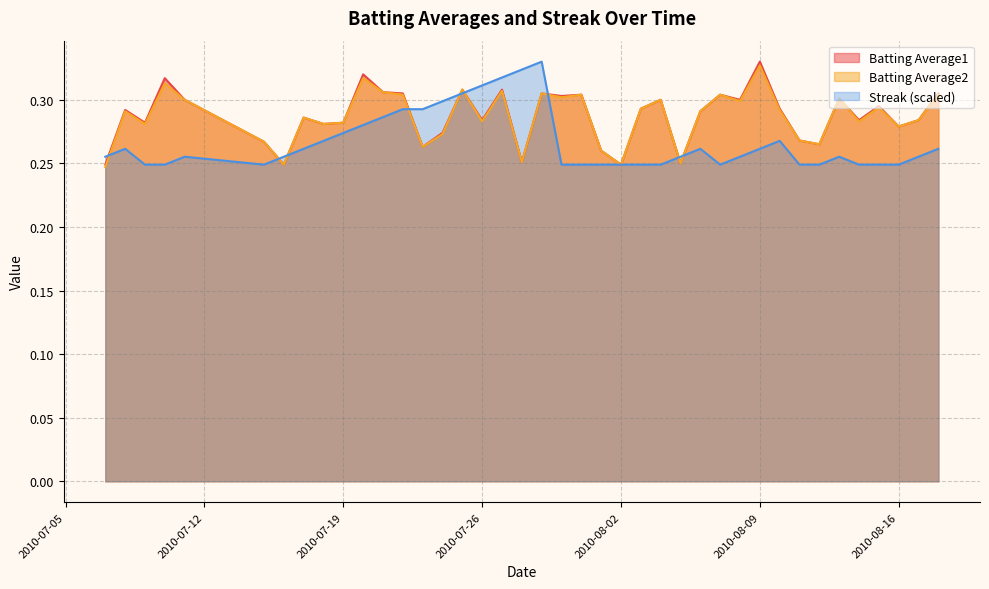

How many series are shown in this chart?

3